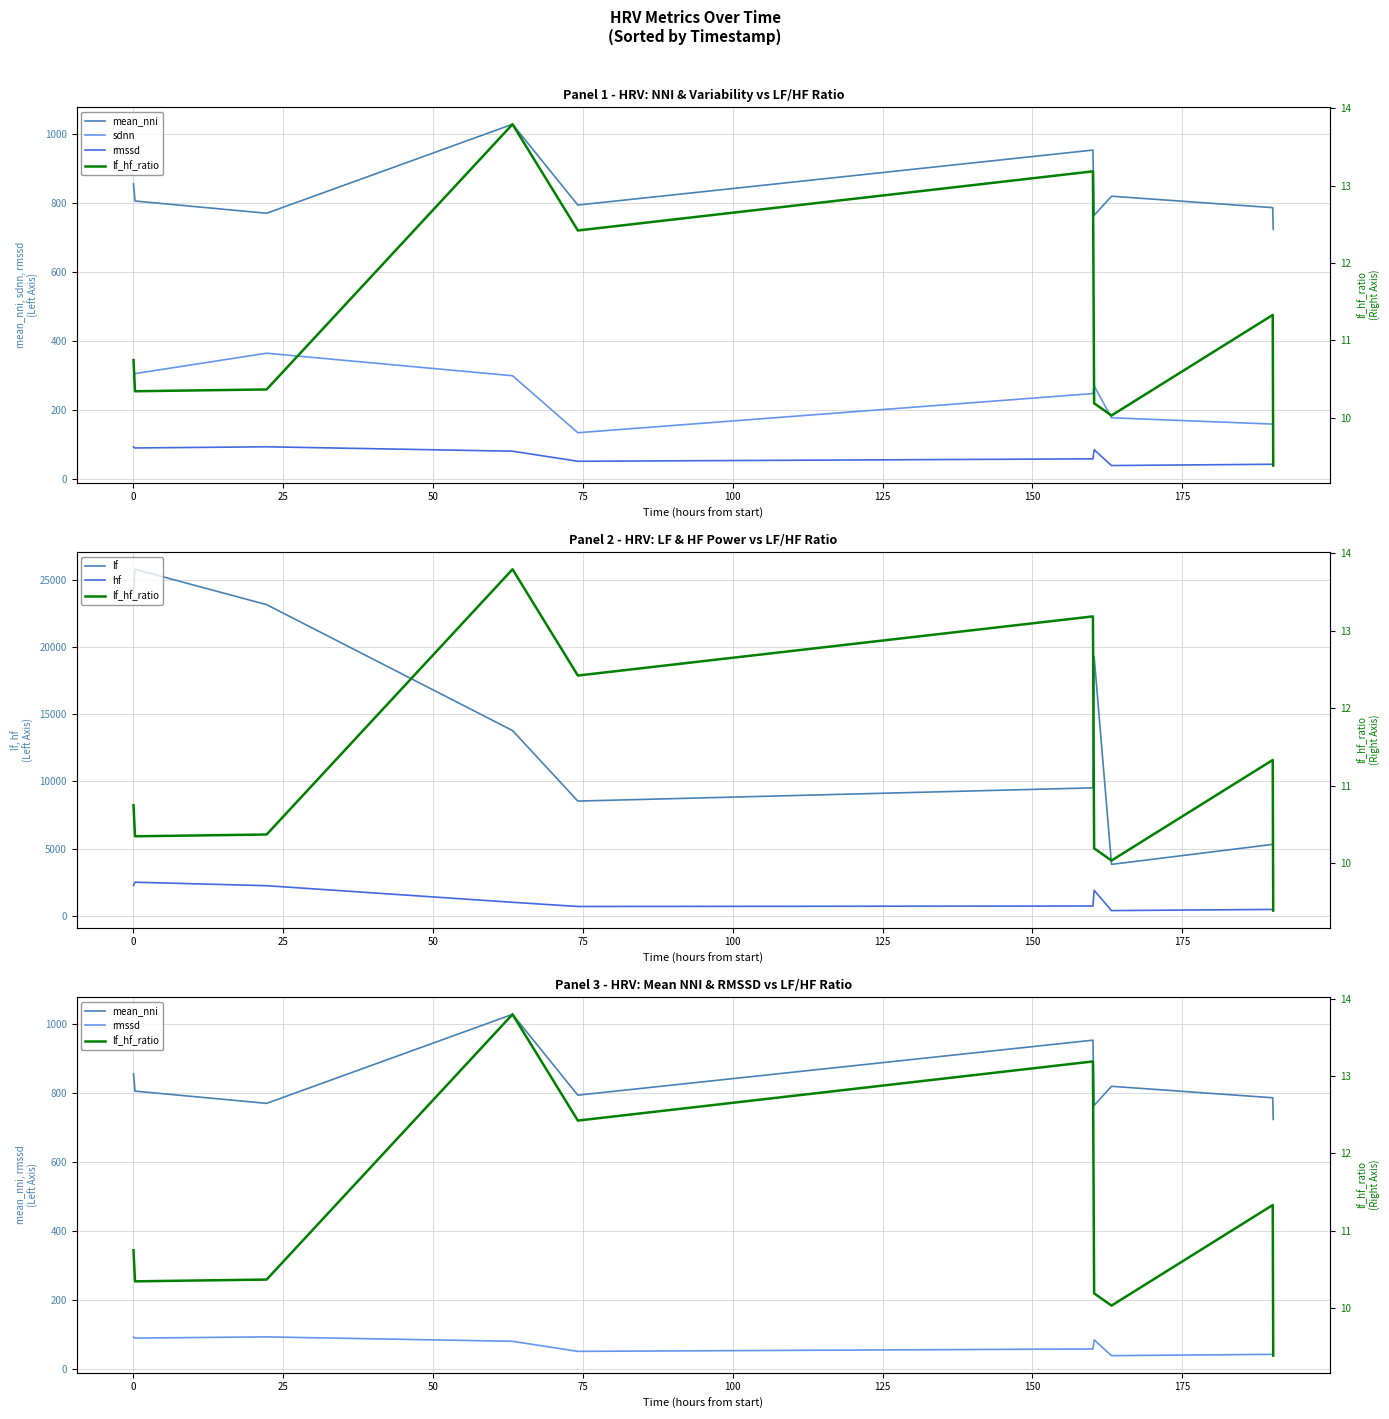

What is the sum of all rmssd values?

687.0